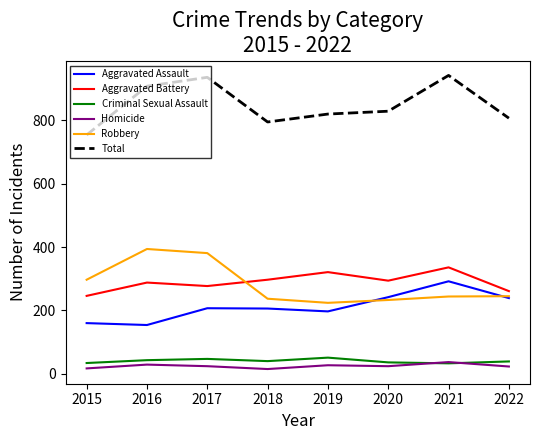

What is the approximate value of Total at 2015, to the nearest 50?

750